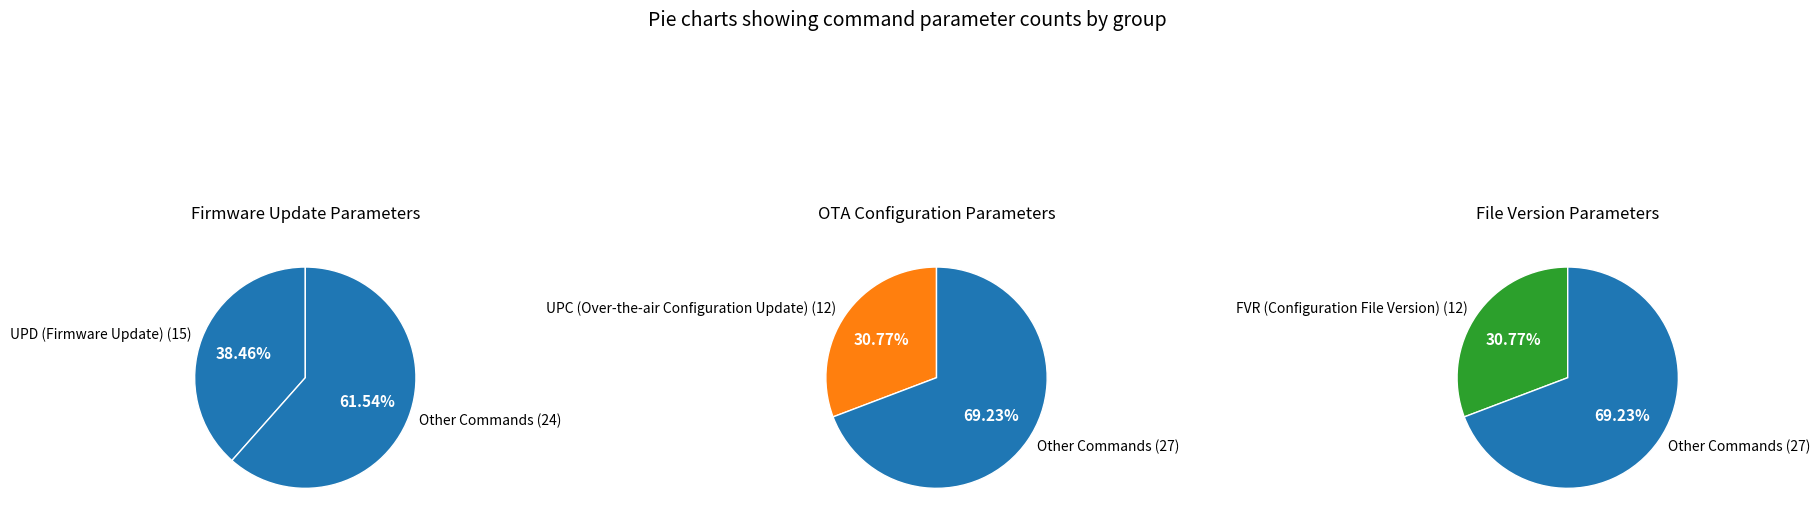

The UPD (Firmware Update) slice represents 38% of the pie. True or false?

True